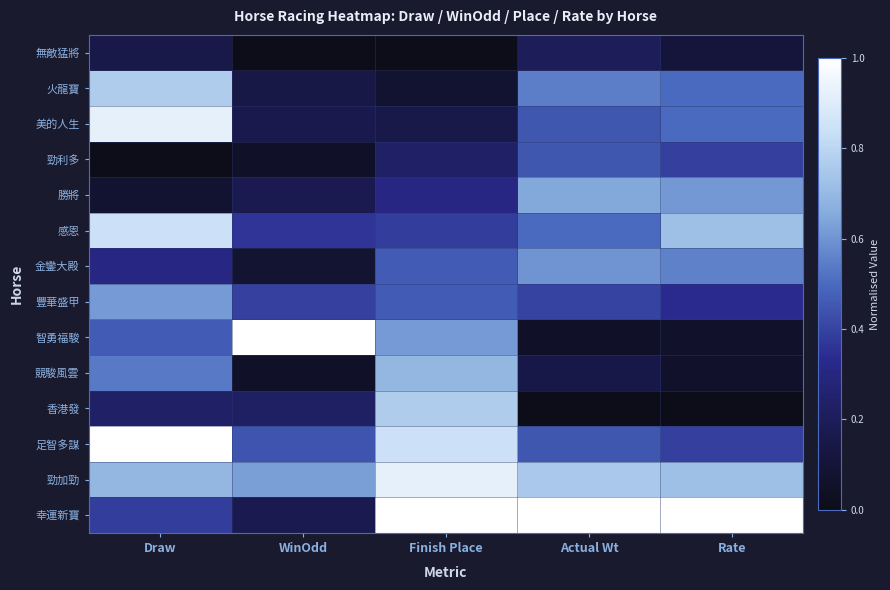

Which has a higher value, WinOdd or Finish Place?

WinOdd